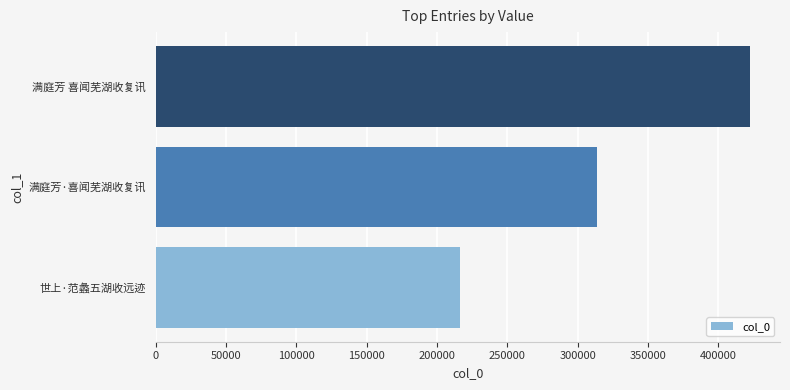

Which has a higher value, 满庭芳·喜闻芜湖收复讯 or 满庭芳 喜闻芜湖收复讯?

满庭芳 喜闻芜湖收复讯